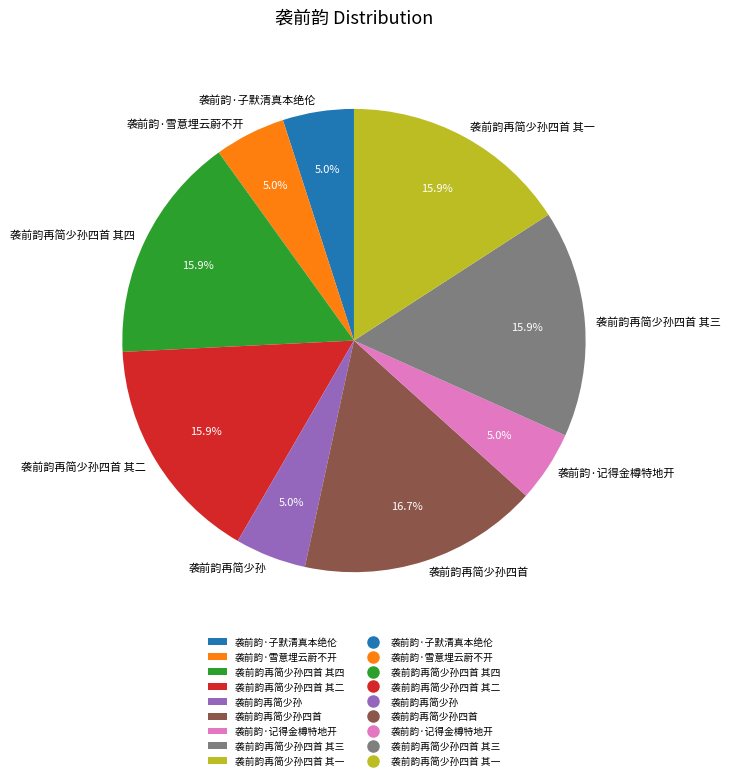

To the nearest percent, what portion does 袭前韵再简少孙 represent?

5%